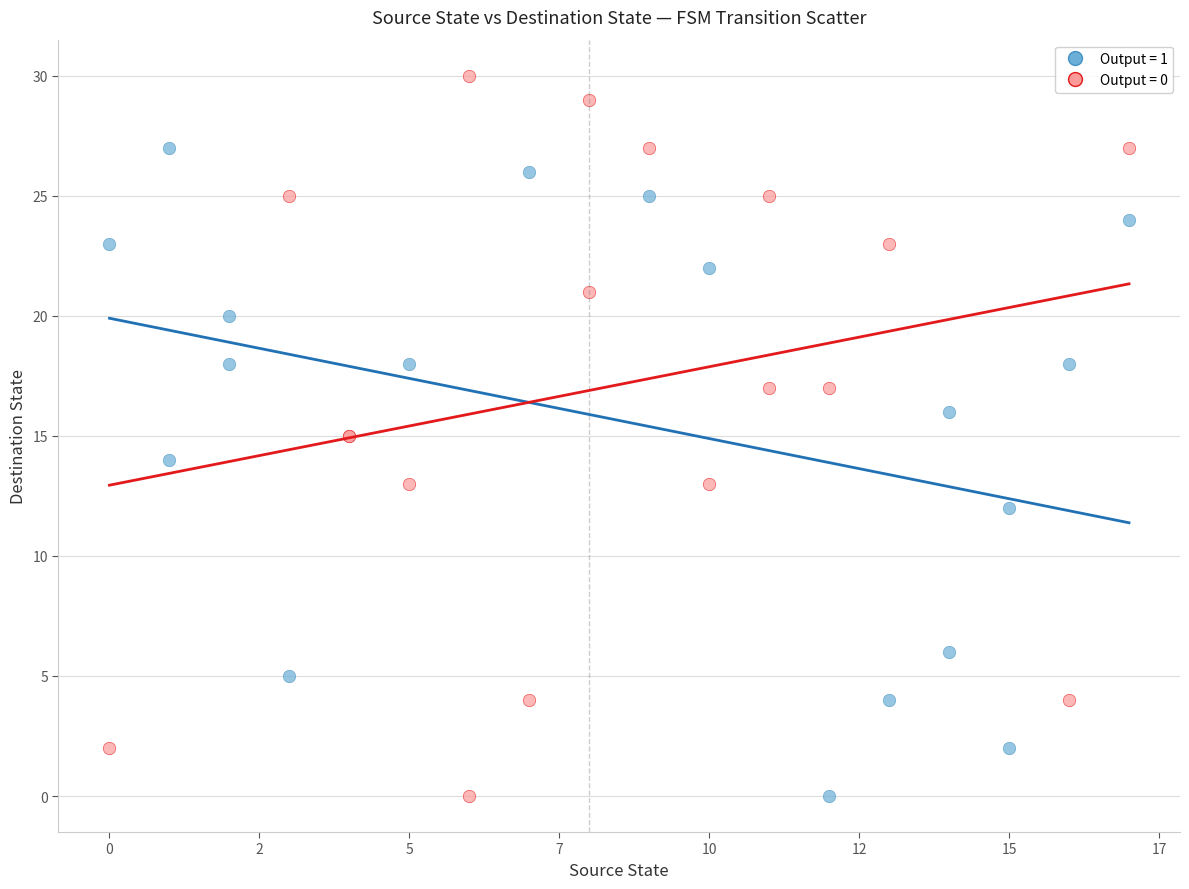

Which series has the widest spread of Y values?

Output = 0